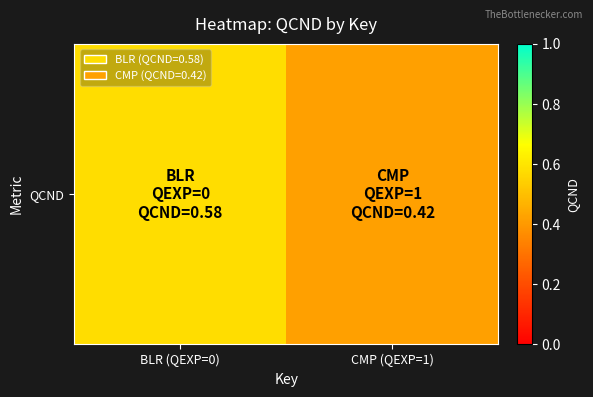

What is the minimum value shown in the chart?

0.4